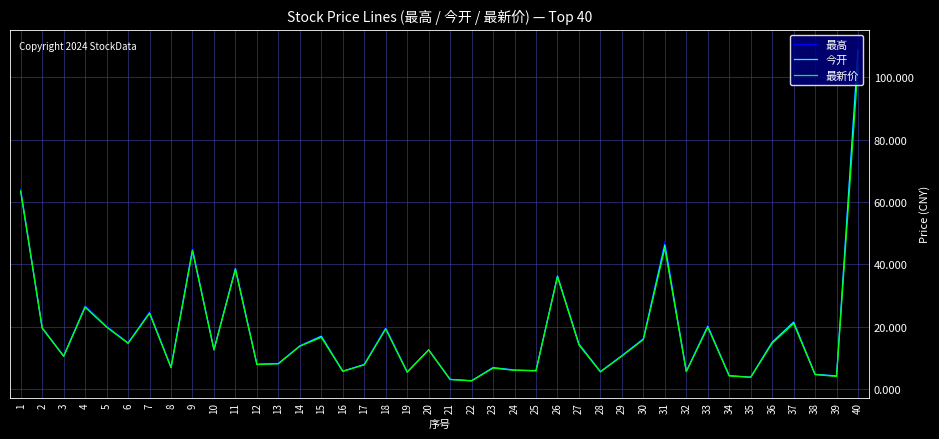

Does the chart display data point markers on the line(s)?

No